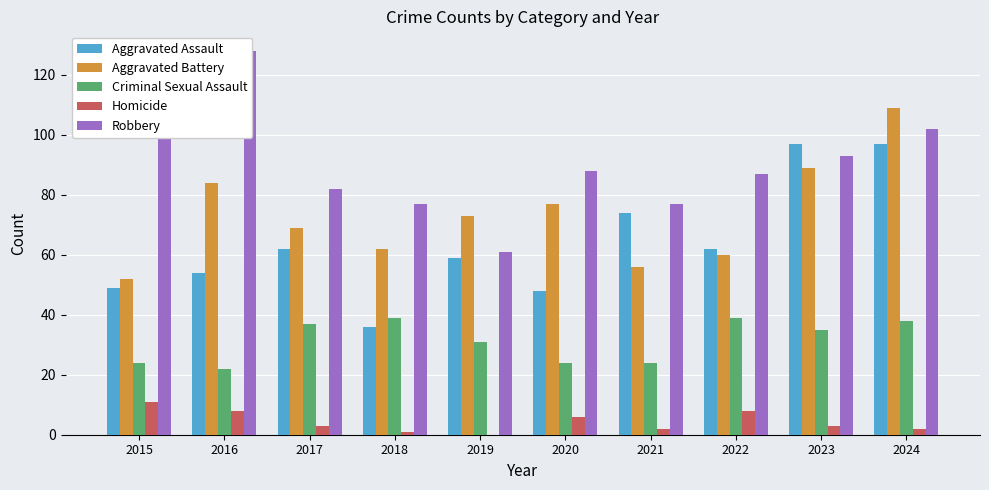

At which label is Homicide closest to 5?

2020